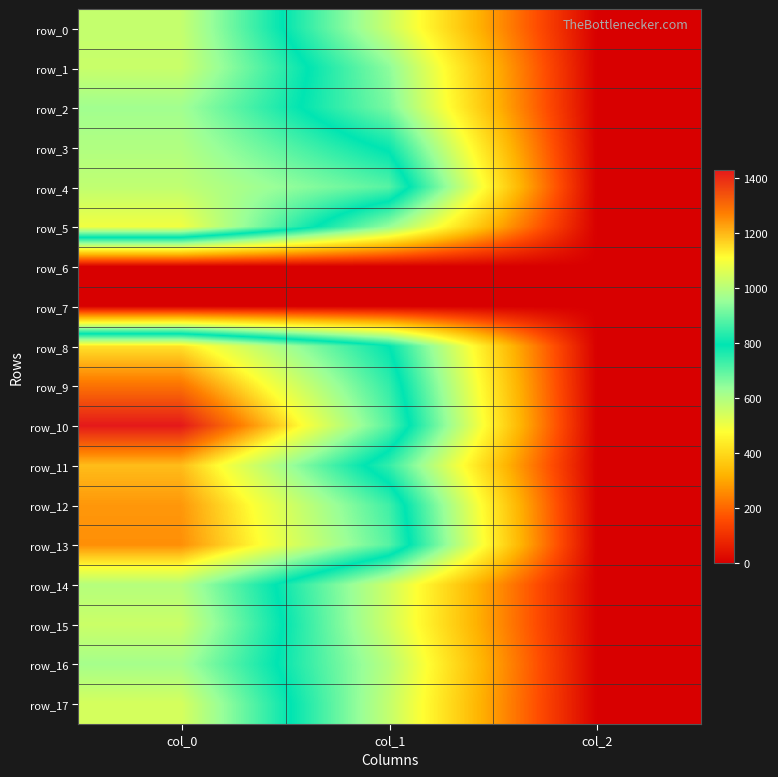

What is the spread (max minus min) of values at col_1?

884.2